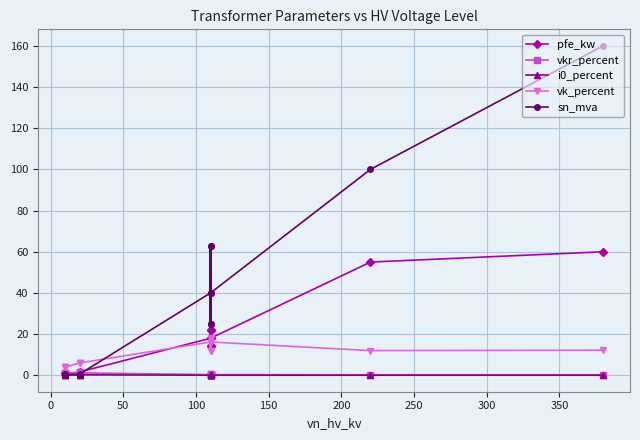

What is the difference between the maximum and minimum values in the i0_percent series?

0.3